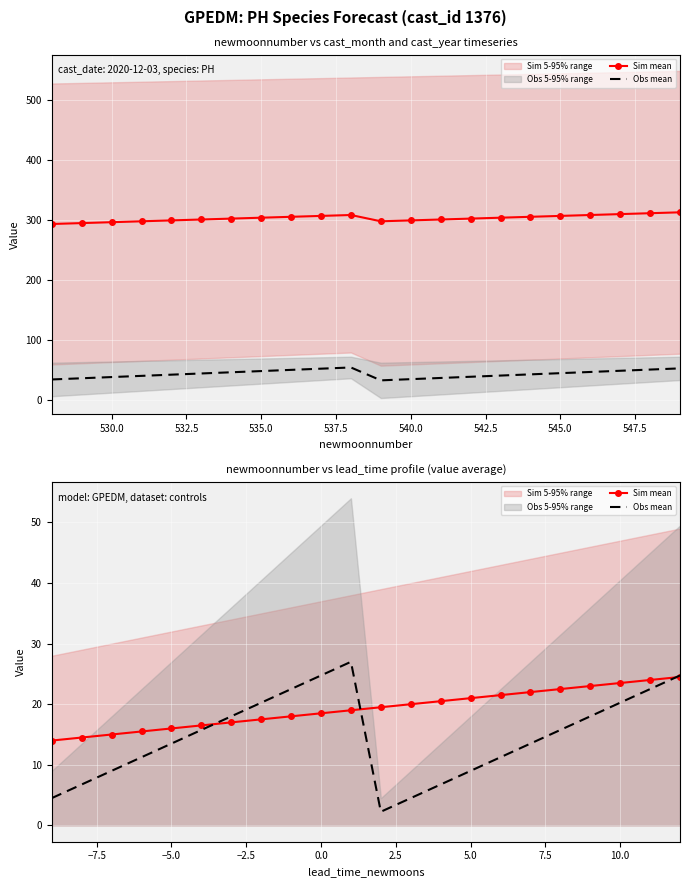

Is the value of Sim mean at 21 greater than the value of Obs mean at 12?

Yes